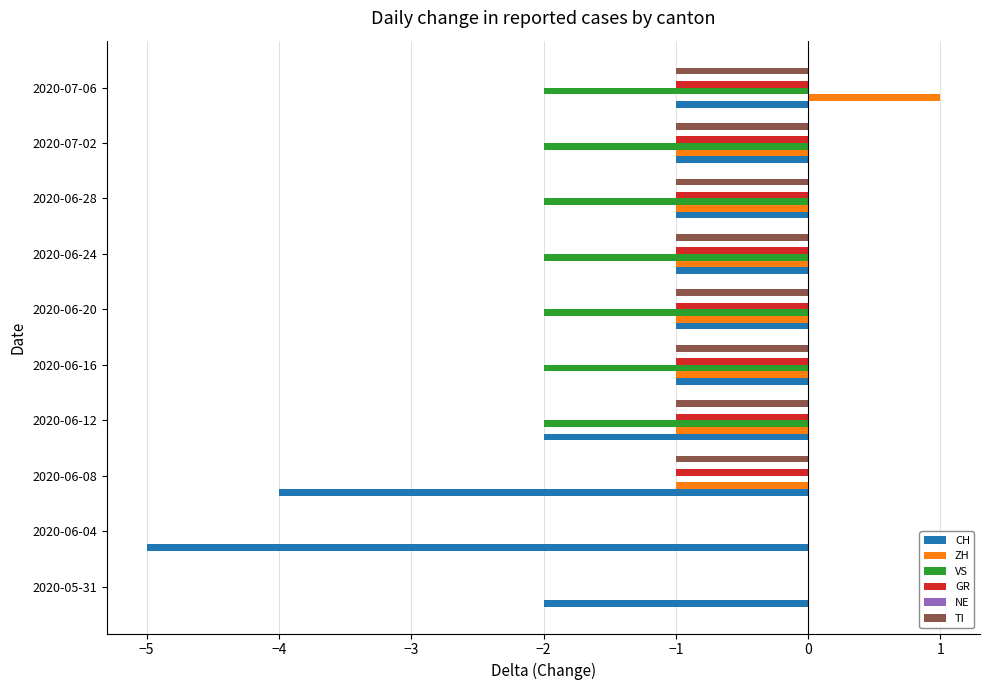

True or false: GR has a value of -2 at 2020-06-28.

False